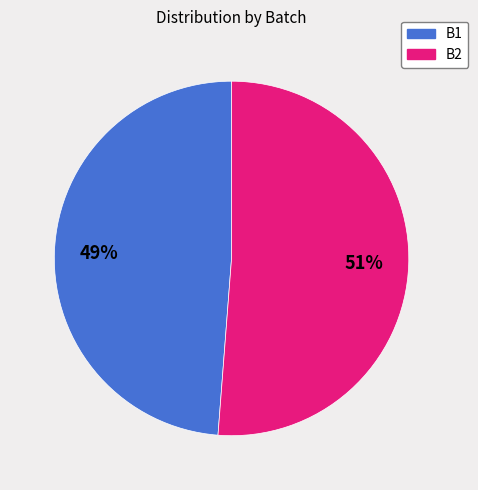

To the nearest percent, what is the combined percentage of B2 and B1?

100%